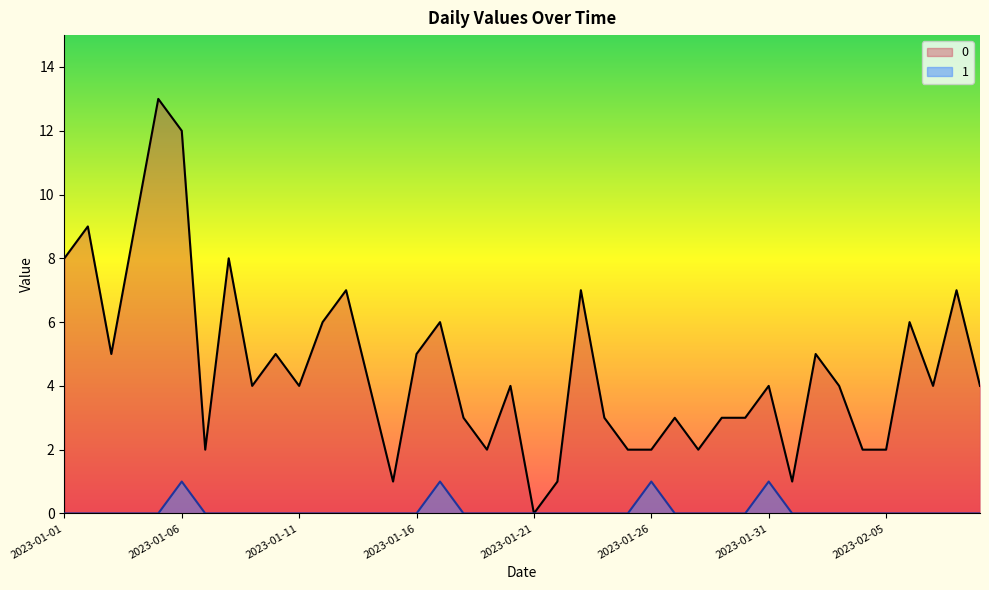

Where is 0 nearest to the value 6?

2023-01-12